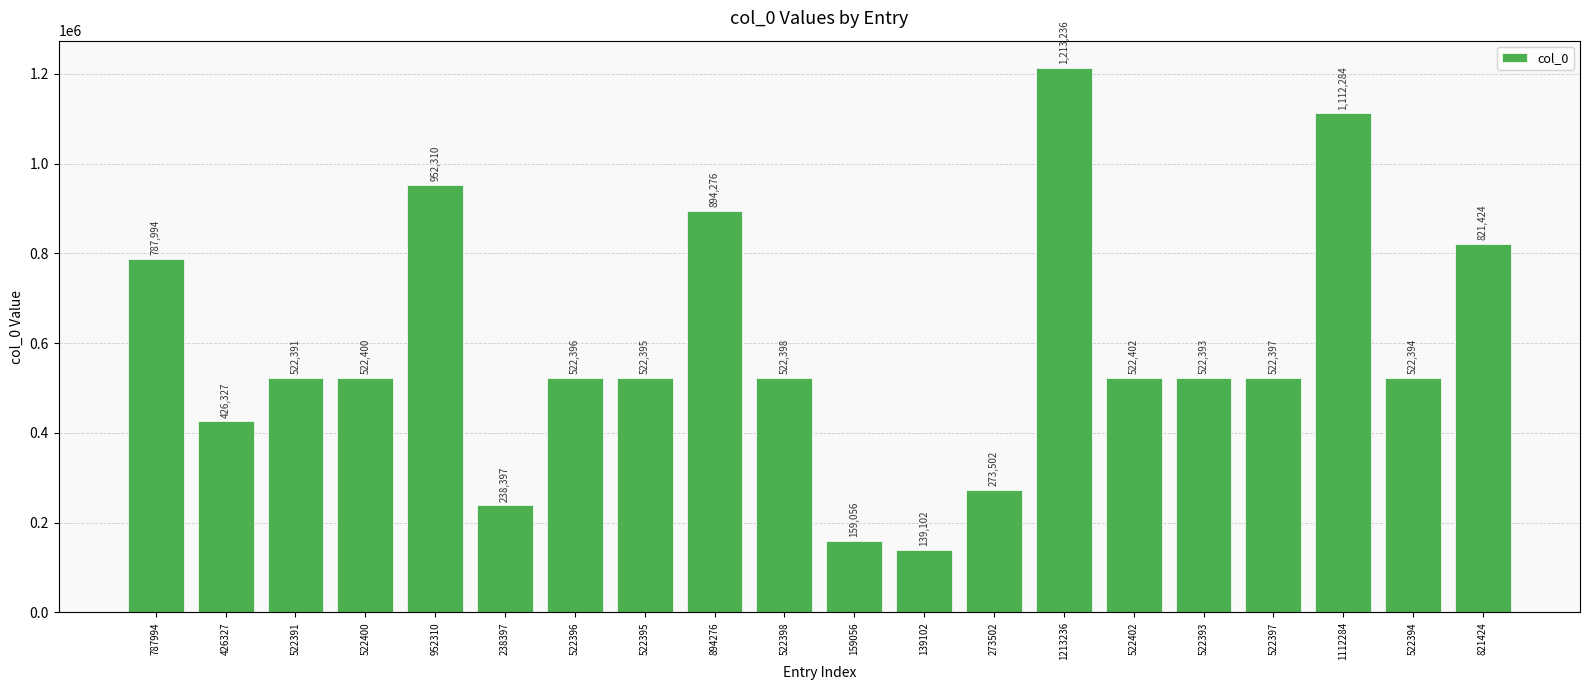

List the labels in order of value, largest first.

1213236, 1112284, 952310, 894276, 821424, 787994, 522402, 522400, 522398, 522397, 522396, 522395, 522394, 522393, 522391, 426327, 273502, 238397, 159056, 139102